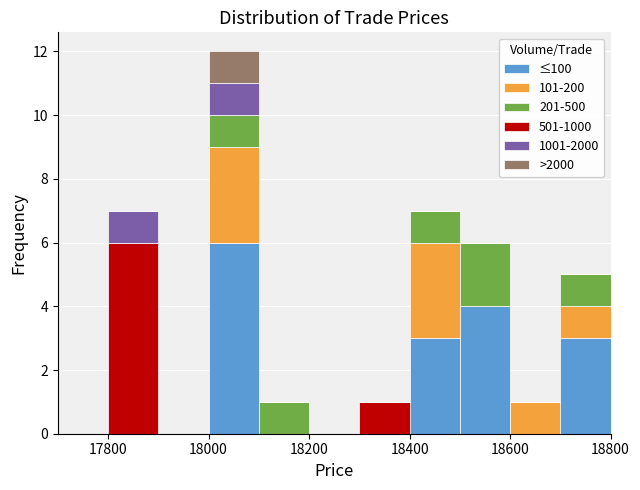

Reading left to right, list every stacked bar in this chart as the range it spans on the x-axis followed by its total height. The values are not printed on the chart, so give them approximately, as read against the axis.

17700 to 17800: 0
17800 to 17900: 7
17900 to 18000: 0
18000 to 18100: 12
18100 to 18200: 1
18200 to 18300: 0
18300 to 18400: 1
18400 to 18500: 7
18500 to 18600: 6
18600 to 18700: 1
18700 to 18800: 5